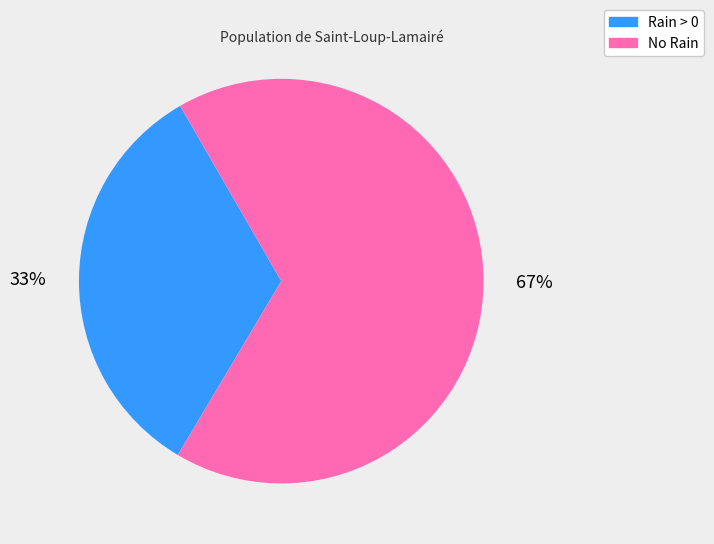

To the nearest percent, what is the difference between the largest and smallest slice percentages?

34%